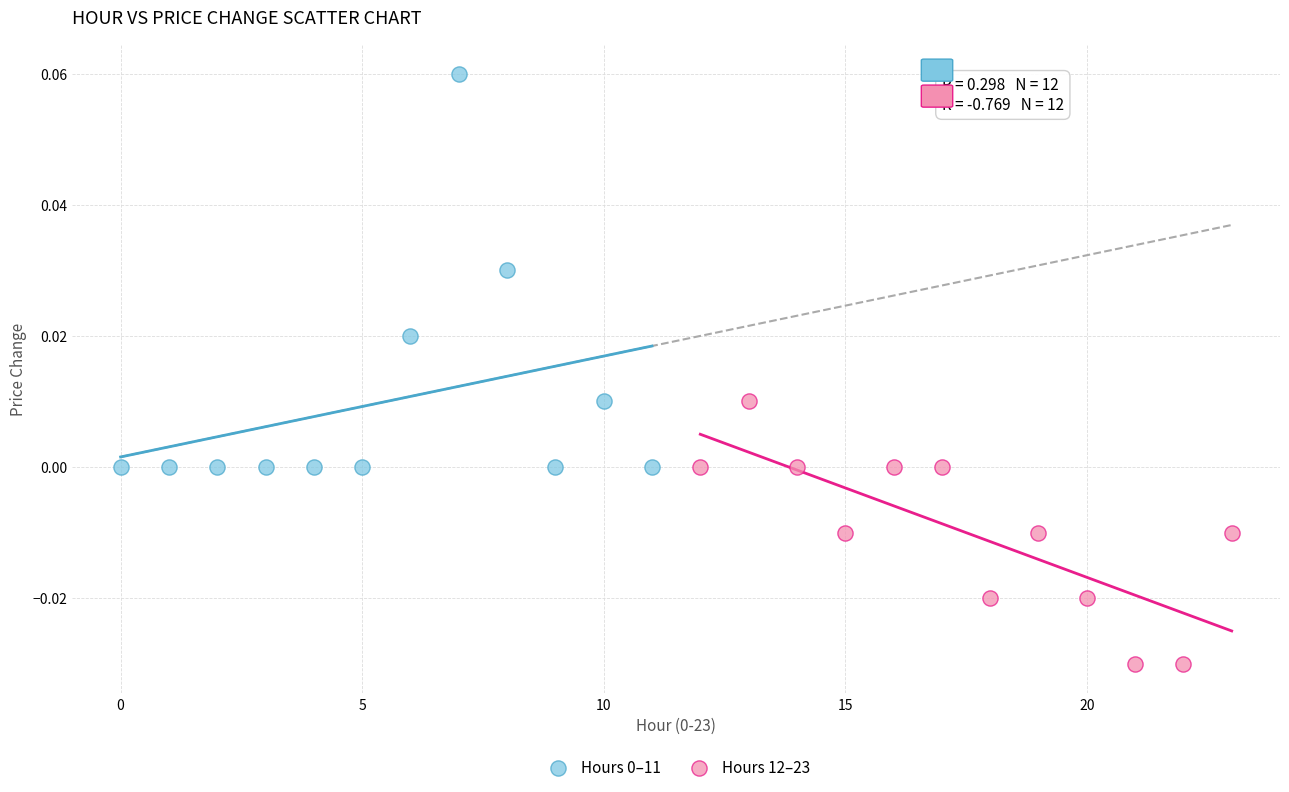

Which series contains the lowest Y value?

Hours 12–23